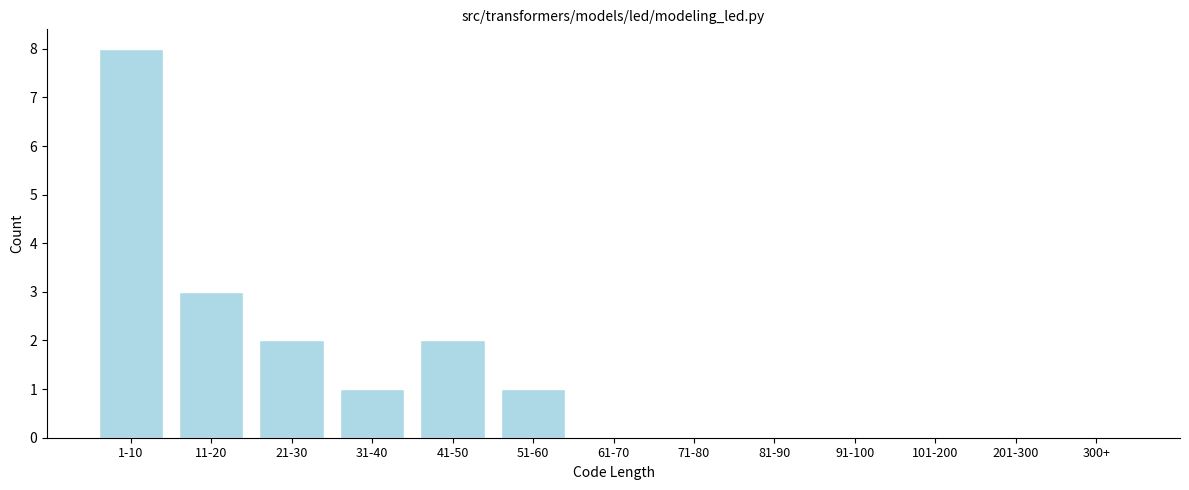

Reading right to left, transcribe all the data shown in this chart.

300+=0	201-300=0	101-200=0	91-100=0	81-90=0	71-80=0	61-70=0	51-60=1	41-50=2	31-40=1	21-30=2	11-20=3	1-10=8